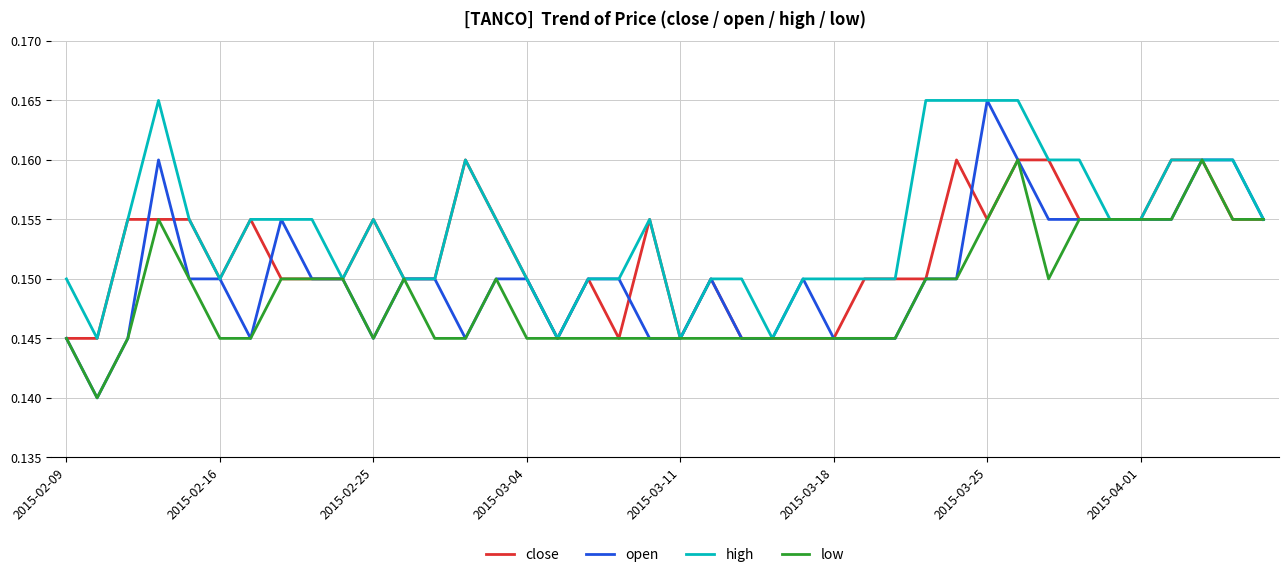

Which series has the widest spread of values?

open